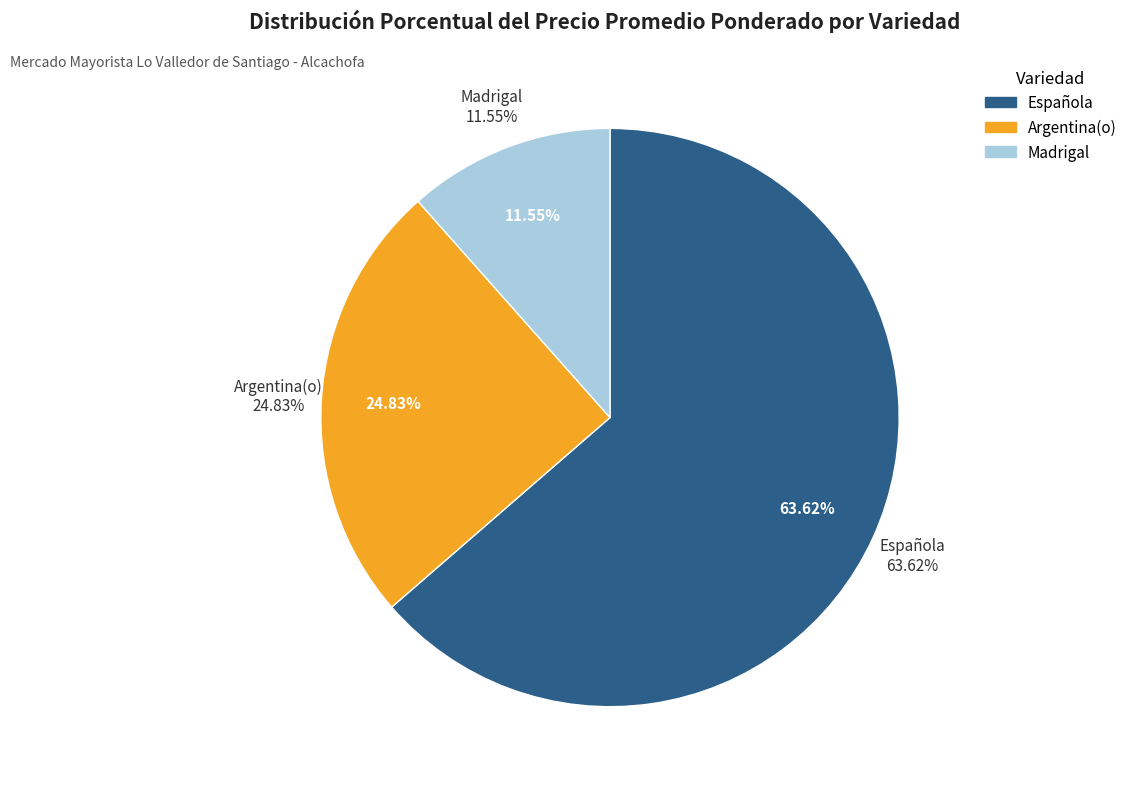

True or false: Española accounts for 14% of the total.

False